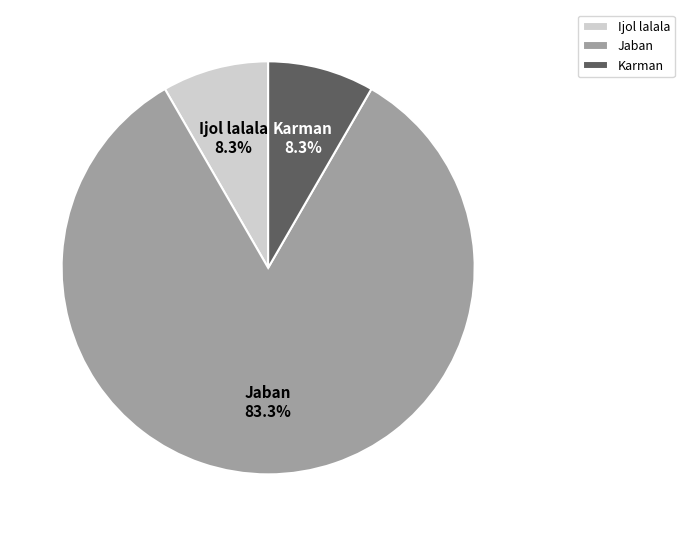

What percentage is the Karman slice, to the nearest percent?

8%